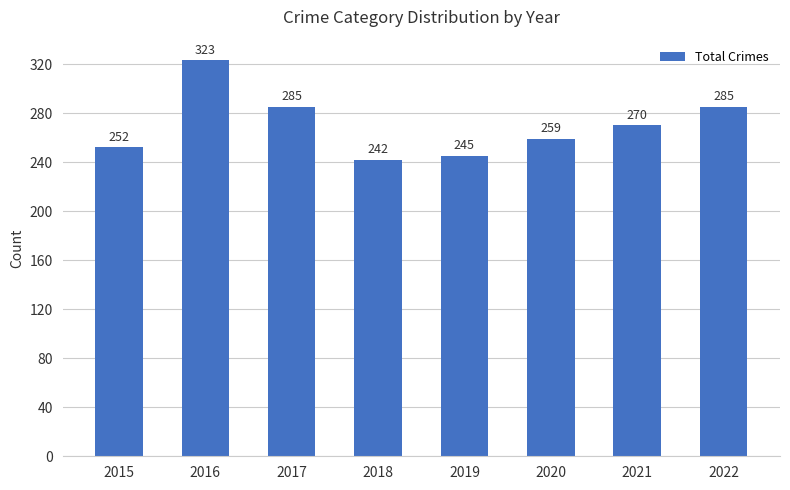

At which label does the data first exceed 270?

2016